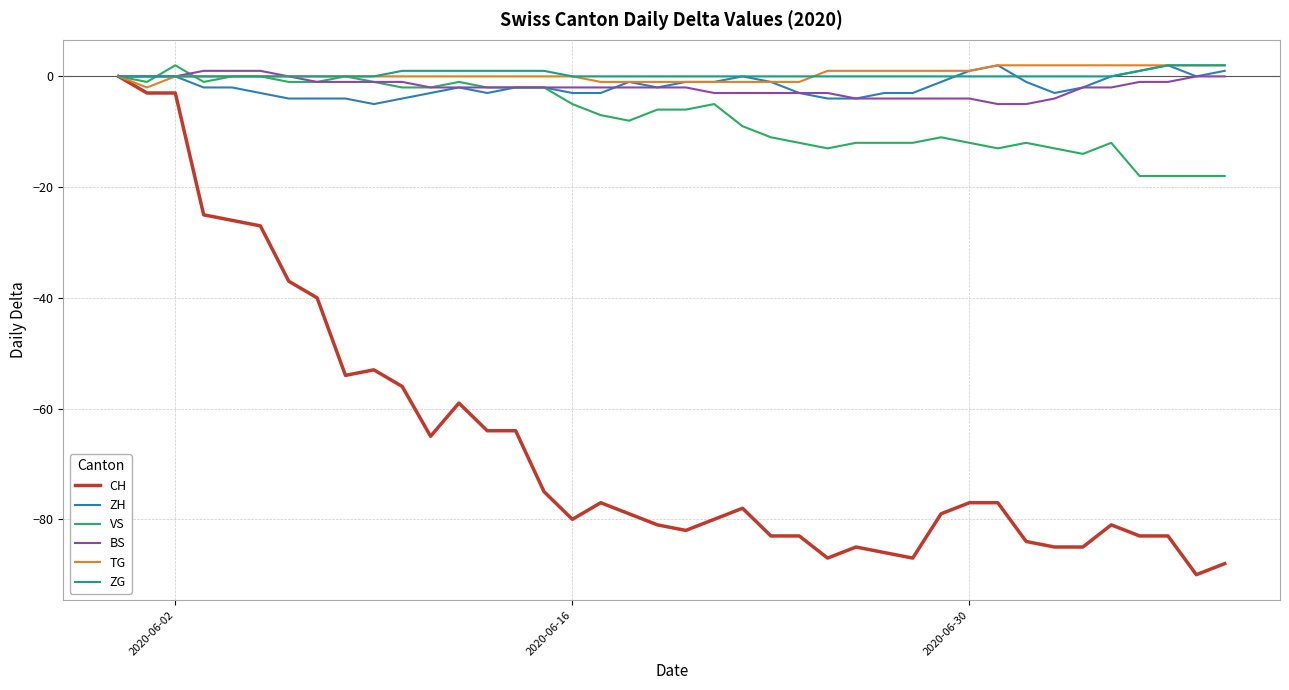

Which series has the widest spread of values?

CH